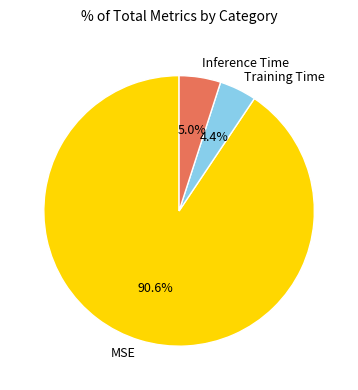

To the nearest percent, what is the combined percentage of Training Time and Inference Time?

9%